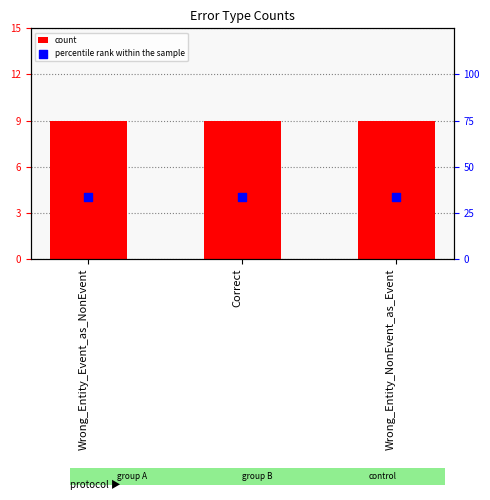

Which series has the largest Y range (max minus min)?

count